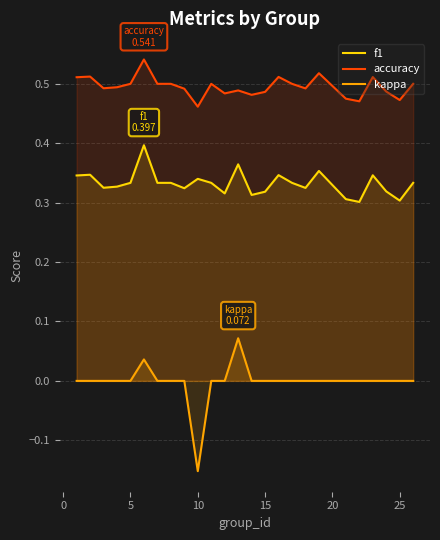

Rank the series by their maximum value, from lowest to highest.

kappa, f1, accuracy